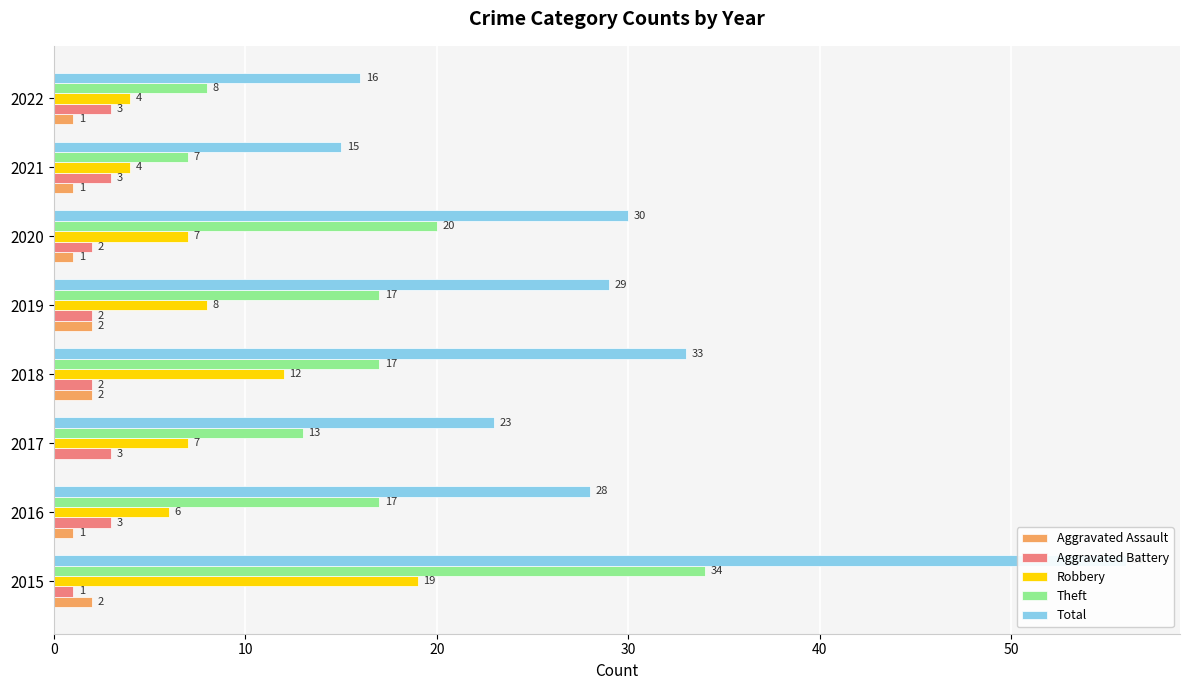

What is the value of the Theft bar at the 8th from the left?

8